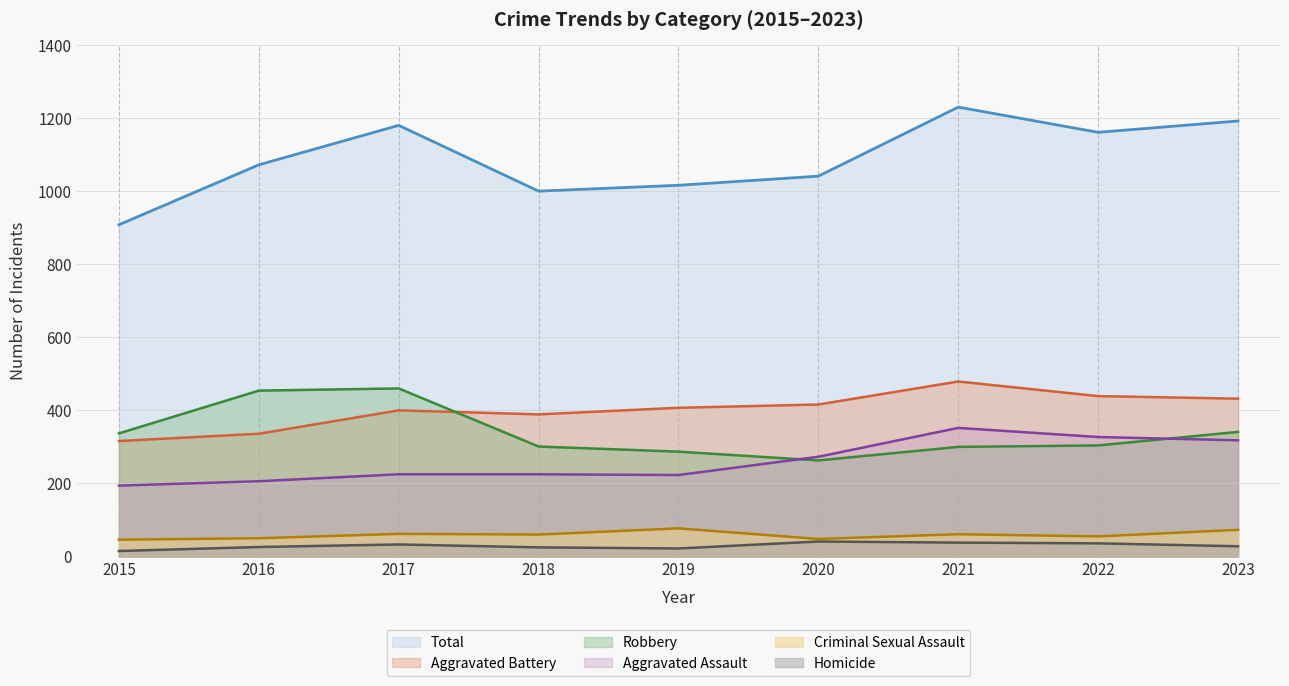

Which series changed the most between 2020 and 2023?

Total